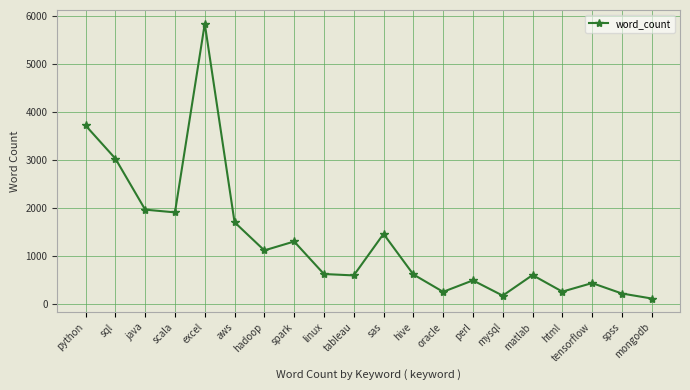

What is the change in value from java to sas?

-504